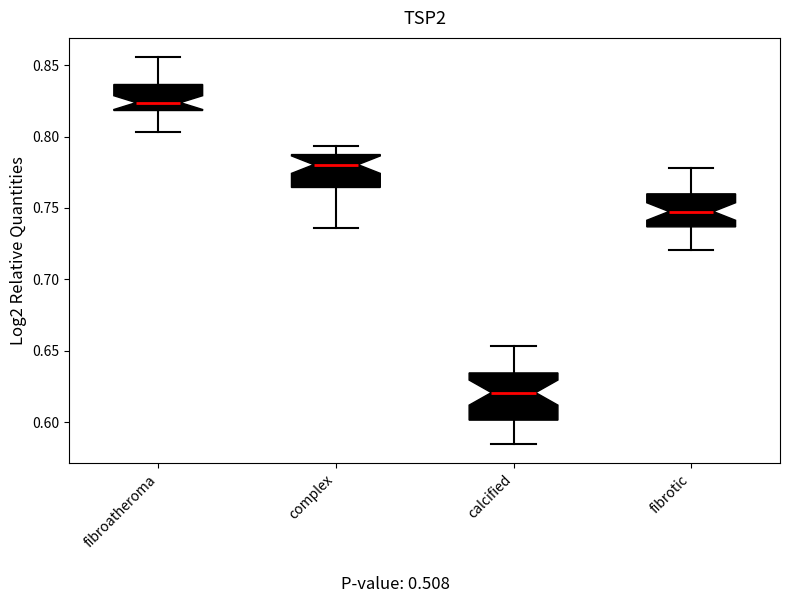

Comparing the boxes themselves (not the whiskers), which one is the tallest?

calcified